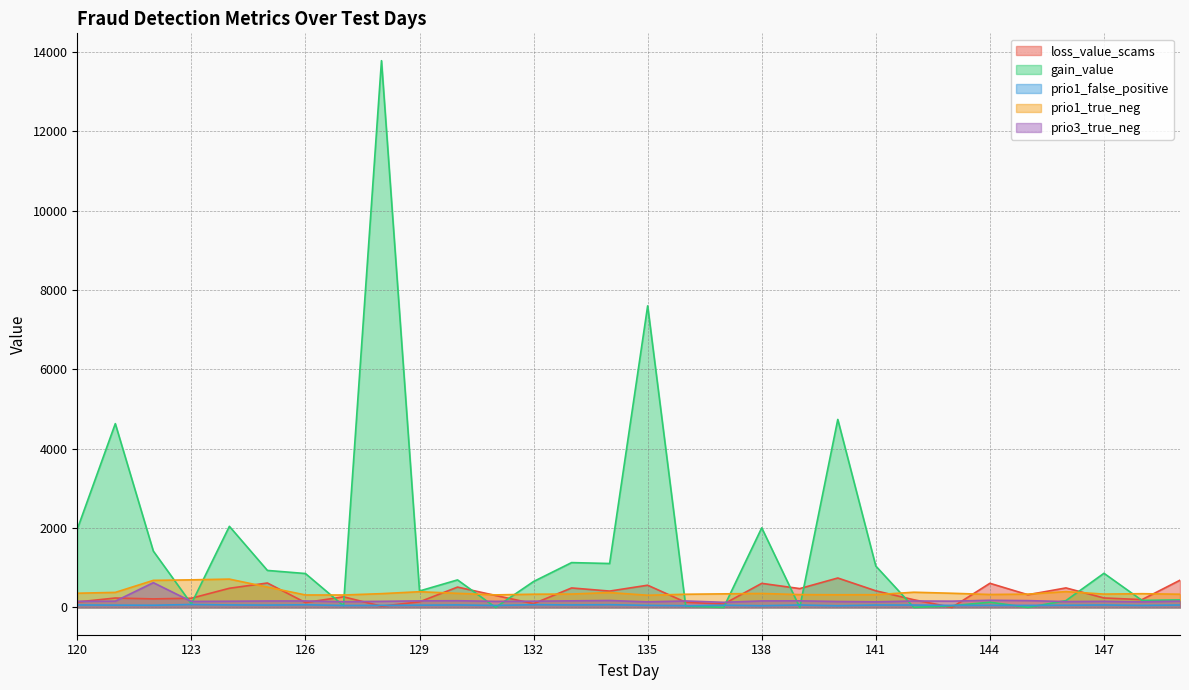

Rank the series at 131 from lowest to highest value.

gain_value, prio1_false_positive, prio3_true_neg, loss_value_scams, prio1_true_neg